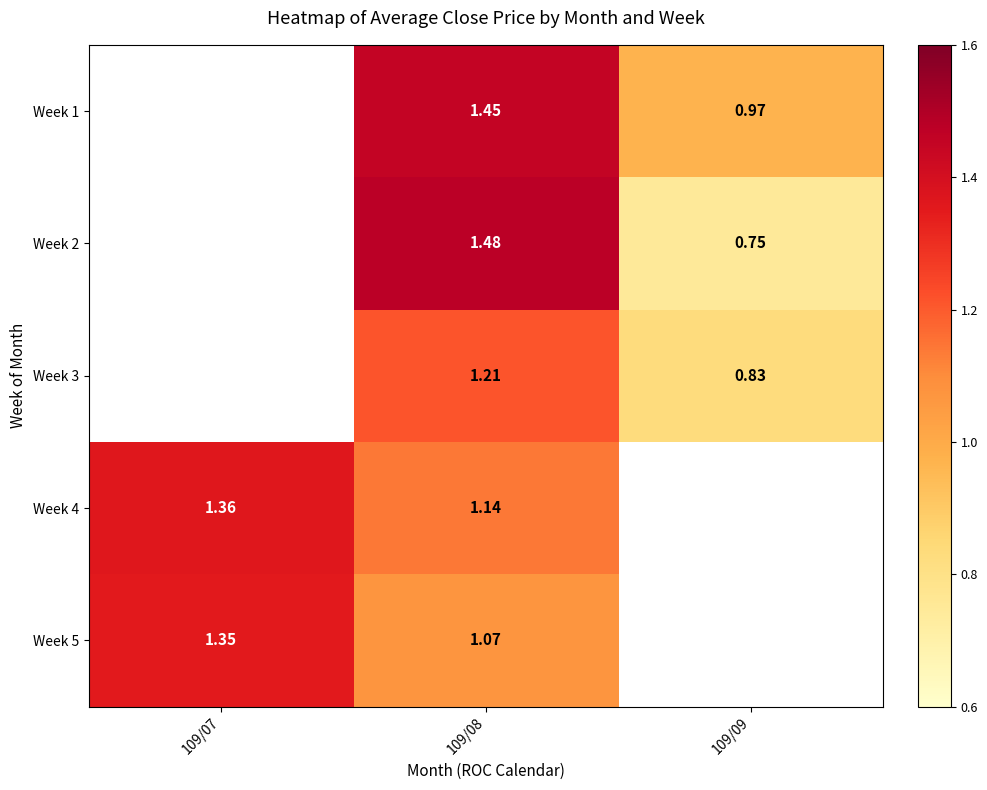

How many values in Week 1 are above zero?

2